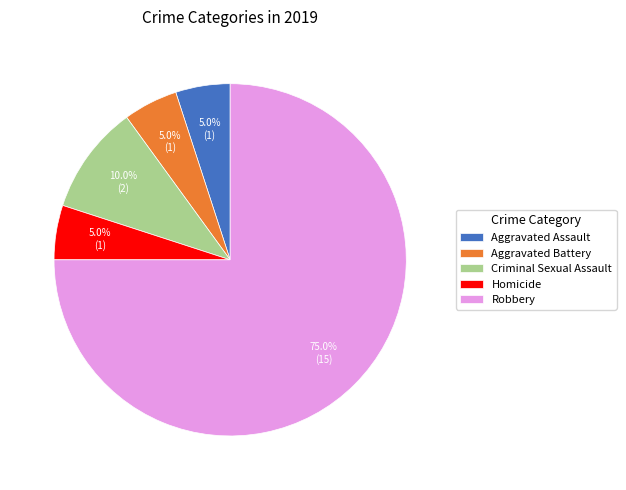

To the nearest percent, what is the average slice percentage?

20%